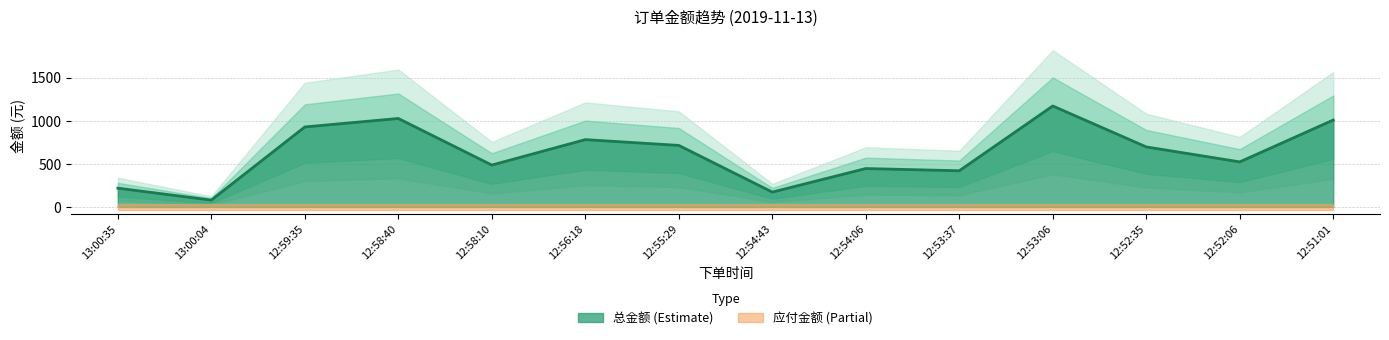

Reading left to right, what are all the values shown in this chart?

218.3	80.0	928.0	1026.0	486.0	781.0	714.0	172.9	445.9	420.0	1171.0	696.5	522.9	1008.0